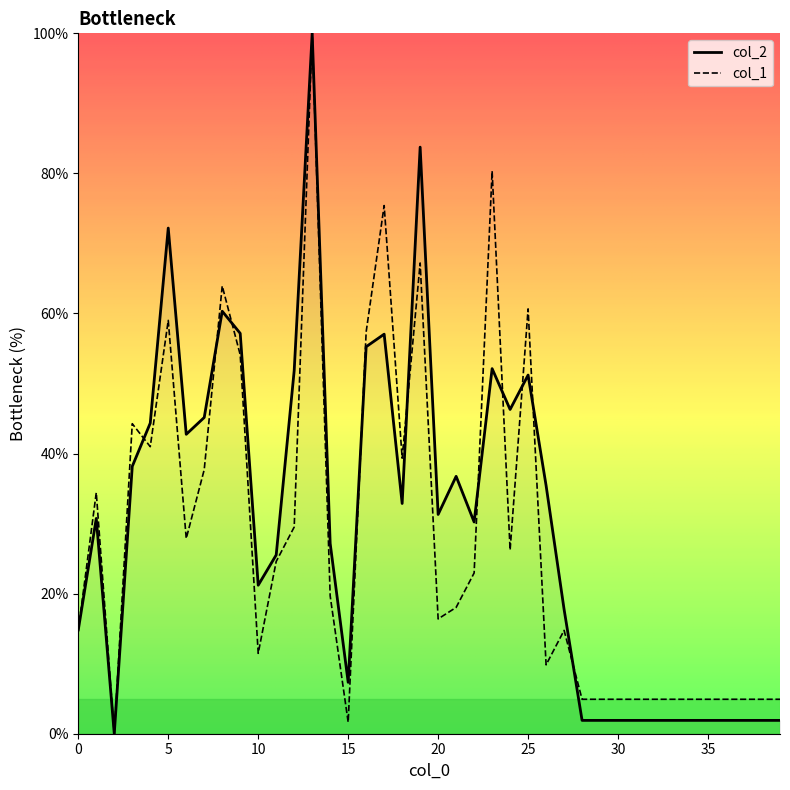

What is the average value of the col_1 series?

27.8